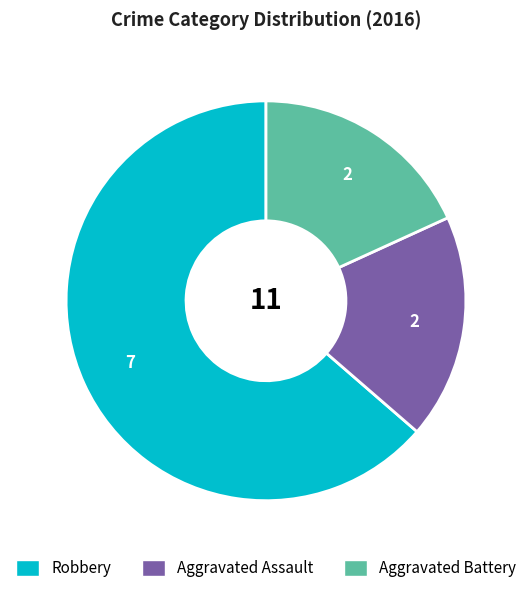

What is the largest slice in the pie chart?

Robbery